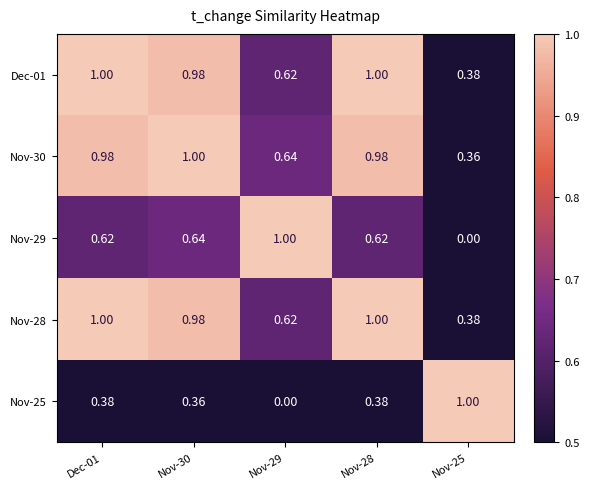

Is the value of Nov-29 at Dec-01 greater than the value of Nov-25 at Dec-01?

Yes